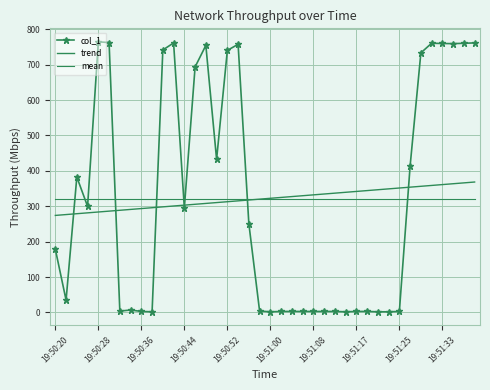

How many categories are shown in the chart?

40